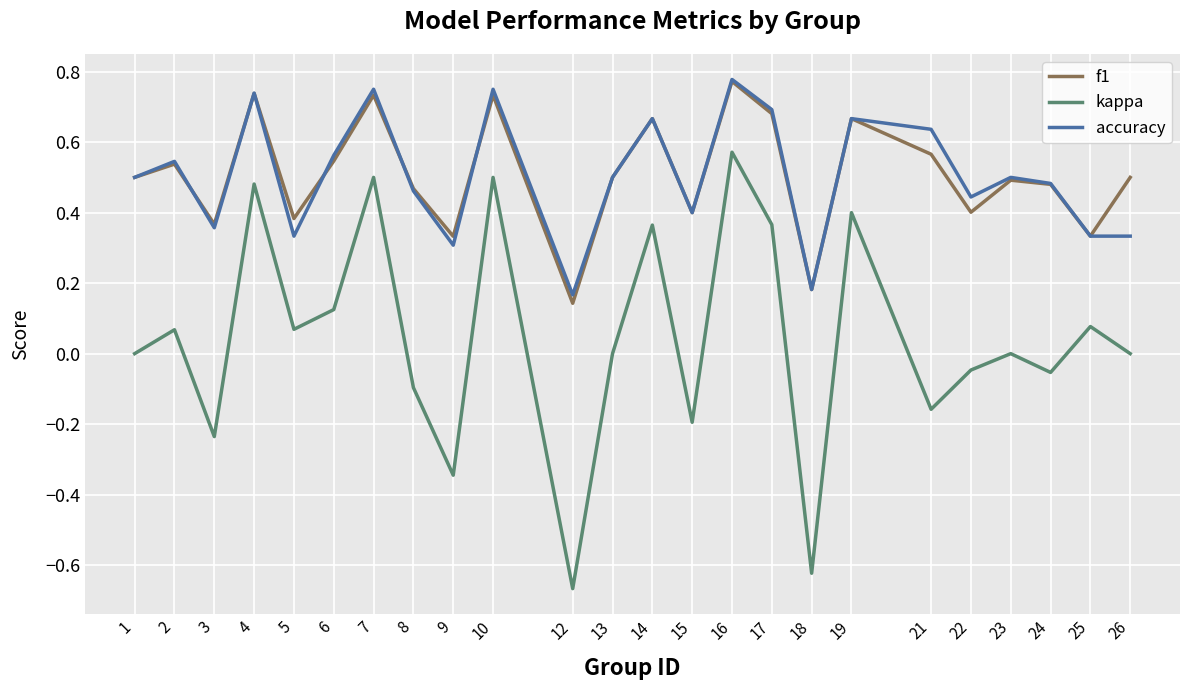

What is the total value across all series at 21?

1.0